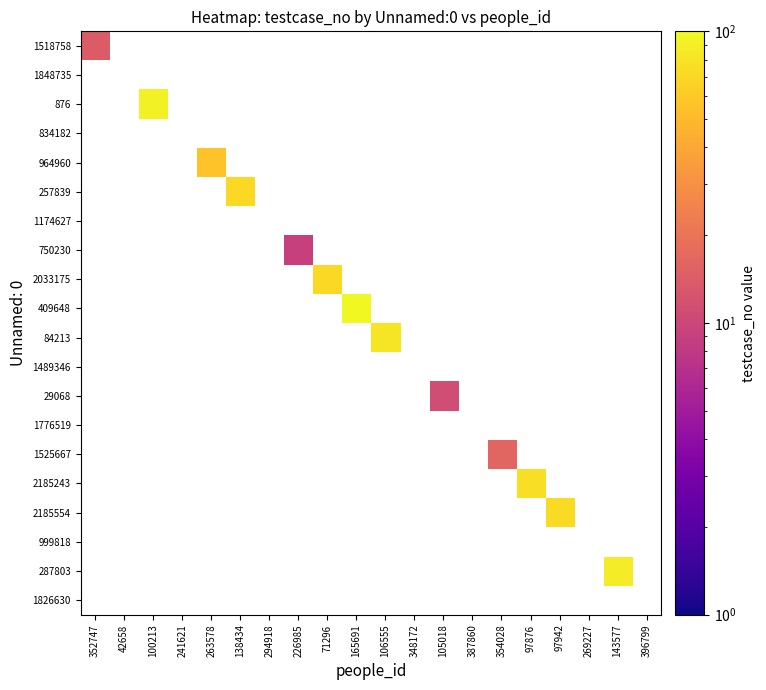

At how many categories does at least one series exceed 48?

9